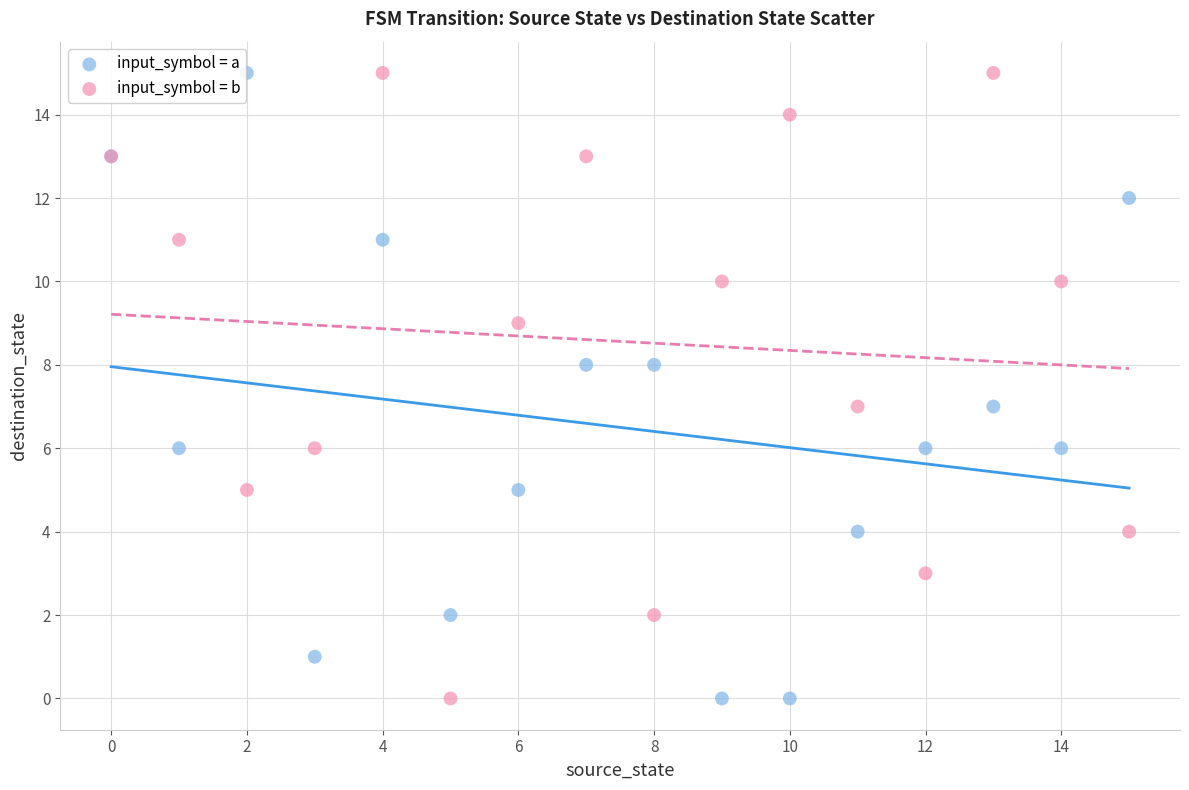

What are all the series names shown in the legend?

input_symbol = a, input_symbol = b